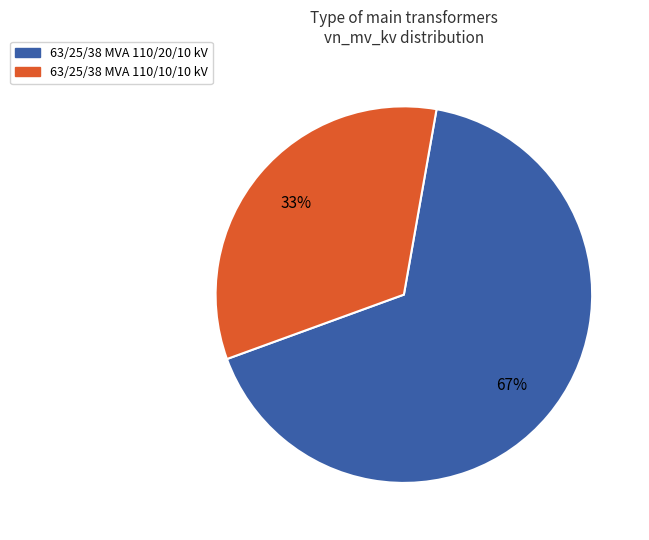

Rank the categories by value from lowest to highest.

63/25/38 MVA 110/10/10 kV, 63/25/38 MVA 110/20/10 kV